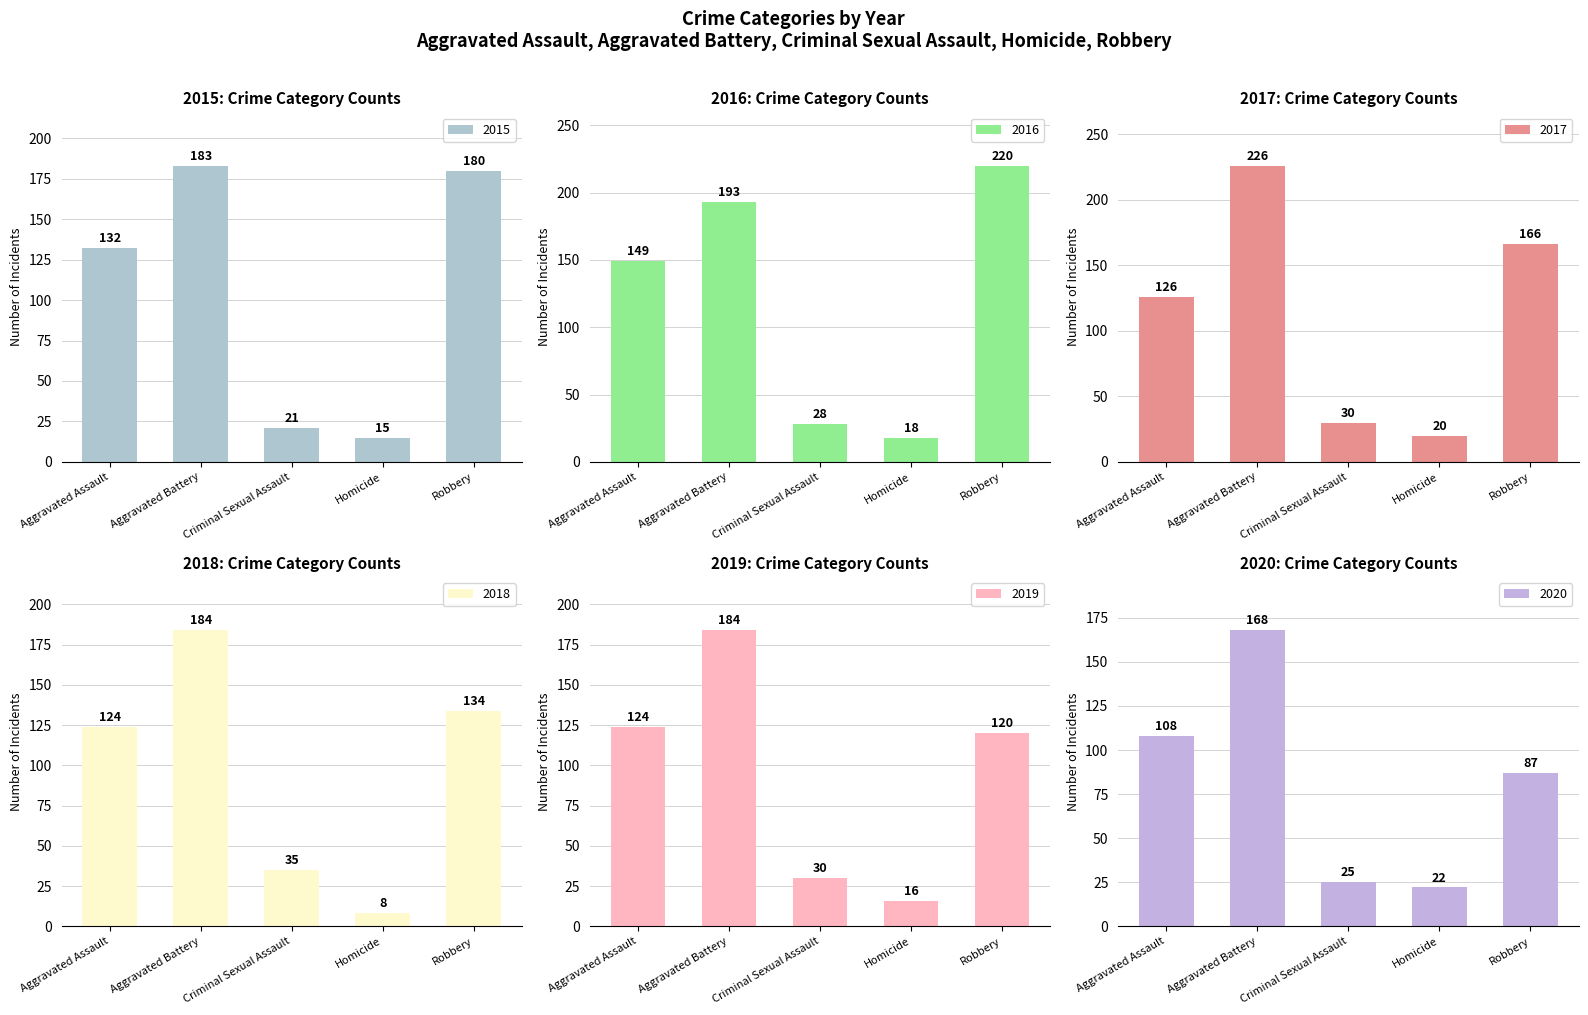

At which label does 2017 first exceed 126?

Aggravated Battery